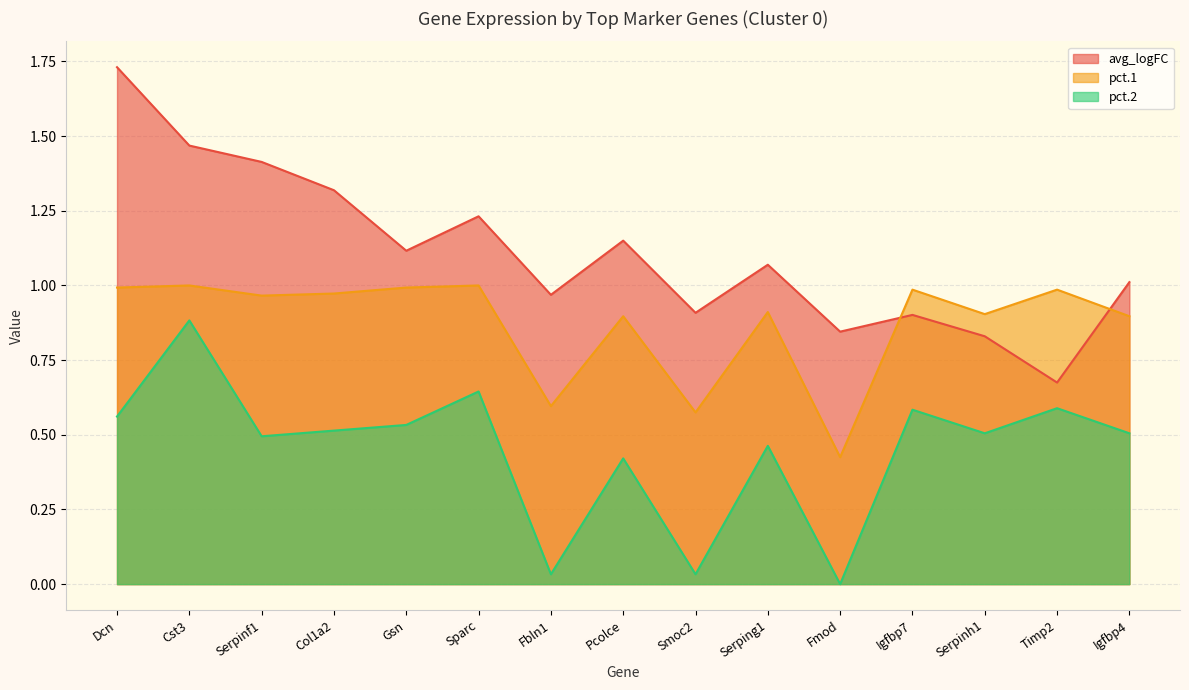

Where is the first local minimum for pct.2?

Serpinf1